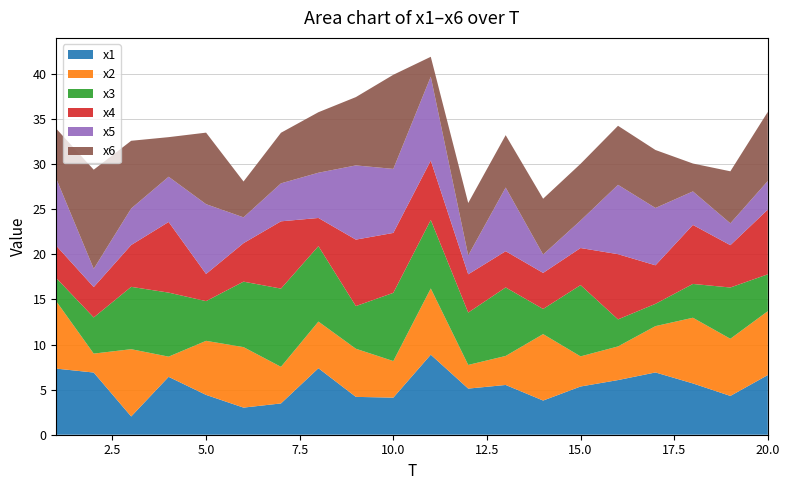

Reading right to left, extract all data points from this chart.

x1: 6.6	4.3	5.7	6.9	6.1	5.3	3.8	5.5	5.1	8.9	4.1	4.2	7.4	3.5	3.0	4.4	6.4	2.0	6.9	7.3
x2: 7.1	6.3	7.3	5.1	3.7	3.3	7.4	3.2	2.6	7.3	4.1	5.3	5.2	4.1	6.7	6.0	2.2	7.5	2.1	7.5
x3: 4.1	5.7	3.7	2.5	3.0	7.9	2.8	7.6	5.8	7.6	7.6	4.7	8.4	8.7	7.3	4.4	7.1	6.9	4.0	2.6
x4: 7.2	4.7	6.5	4.3	7.2	4.1	4.0	4.0	4.2	6.6	6.6	7.4	3.1	7.5	4.3	3.0	7.8	4.6	3.4	3.6
x5: 3.2	2.4	3.7	6.4	7.7	3.0	2.0	7.1	2.1	9.3	7.1	8.2	5.0	4.2	2.9	7.7	5.0	4.0	2.0	7.4
x6: 7.7	5.8	3.1	6.4	6.5	6.3	6.2	5.8	5.8	2.2	10.4	7.6	6.7	5.6	4.0	7.9	4.4	7.5	11.0	5.5